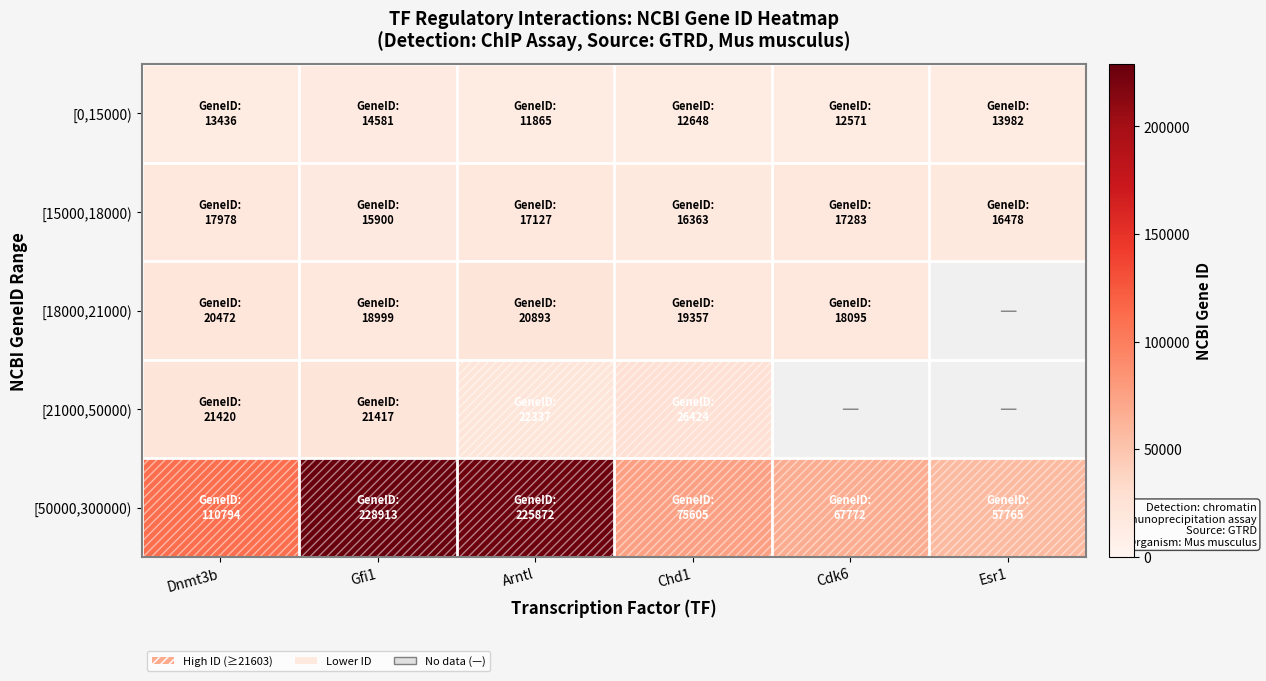

Count the number of categories in the chart.

6